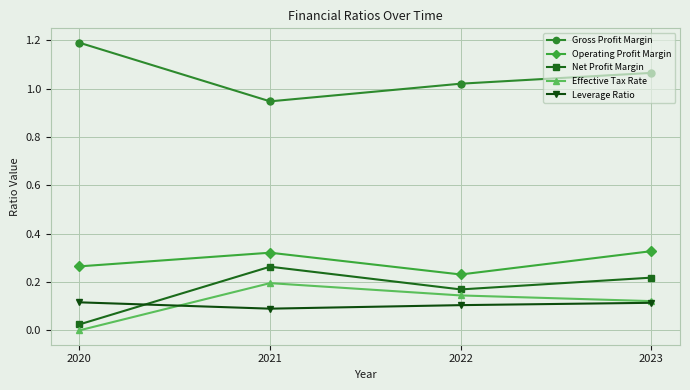

Count the Leverage Ratio values in the range 0 to 1.

4